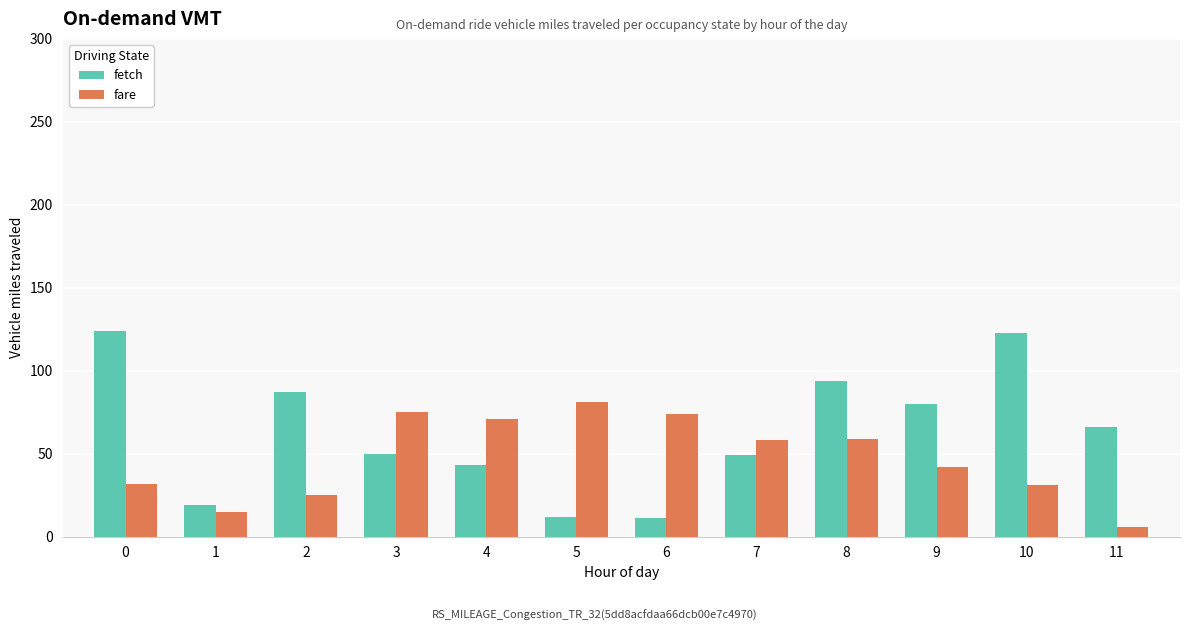

Which series has the largest total across all categories?

fetch